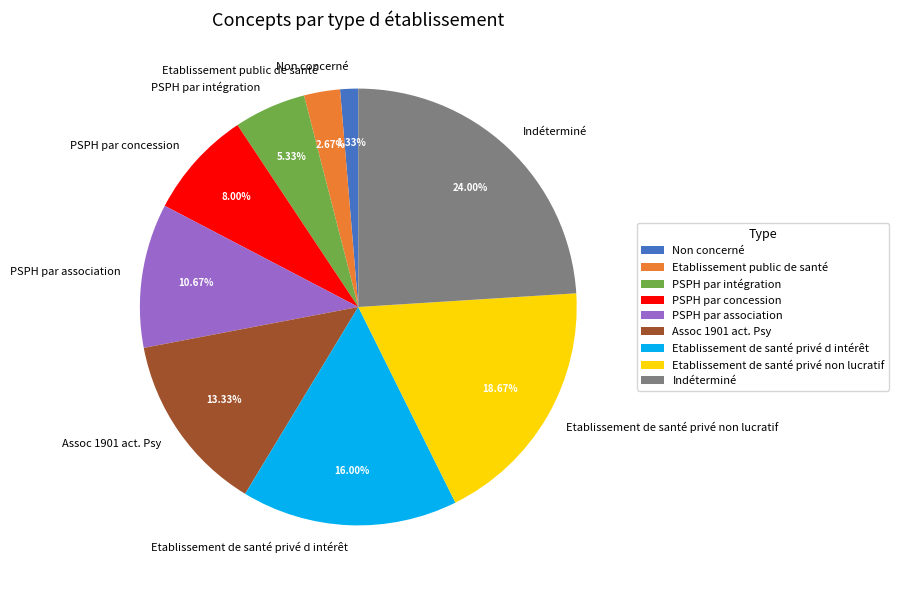

To the nearest percent, what is the combined percentage of PSPH par intégration and Etablissement de santé privé non lucratif?

24%